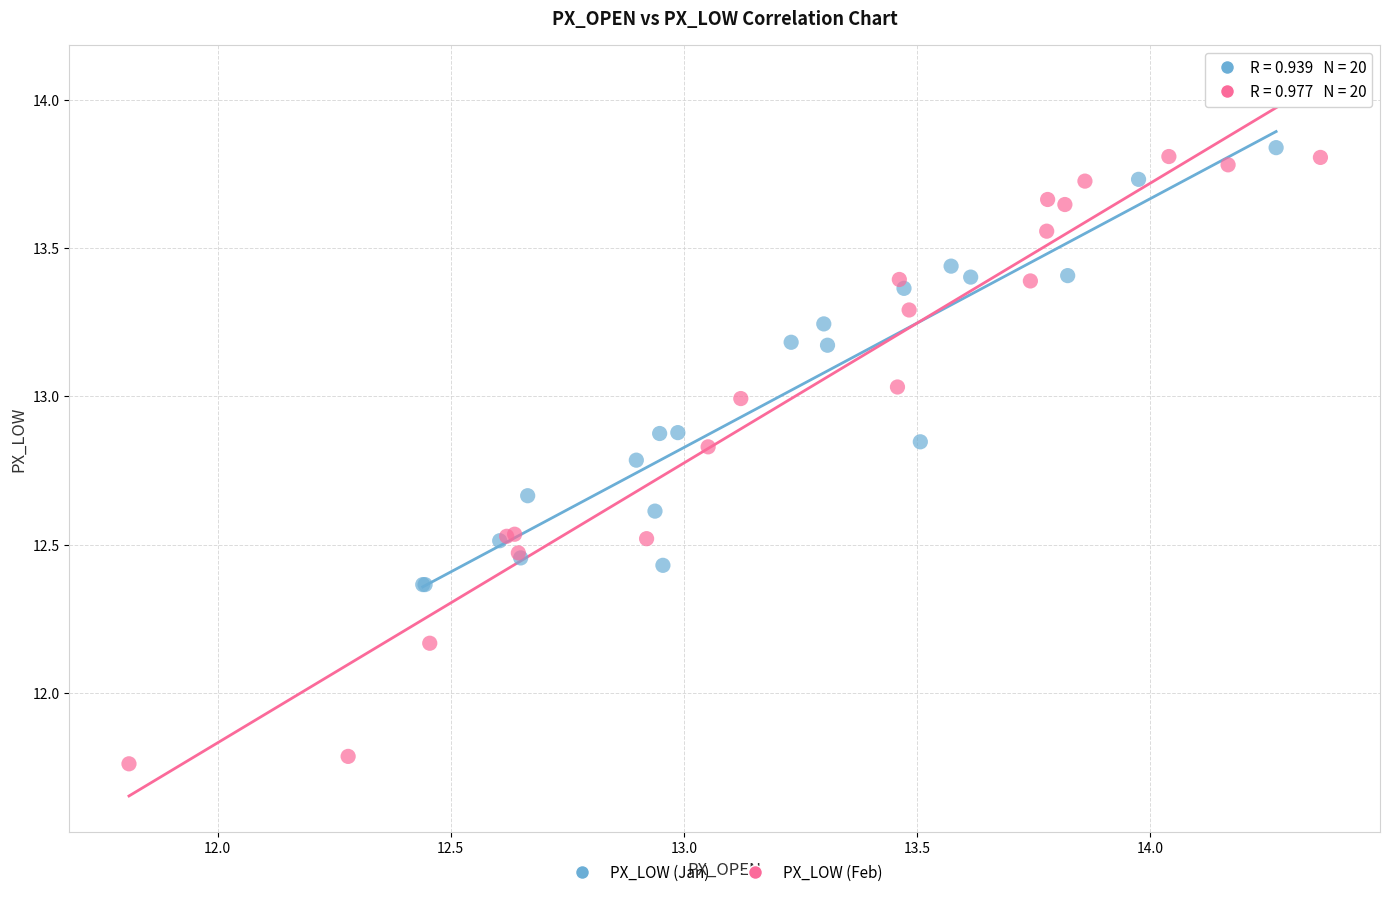

Which series has the widest spread of Y values?

PX_LOW (Feb)